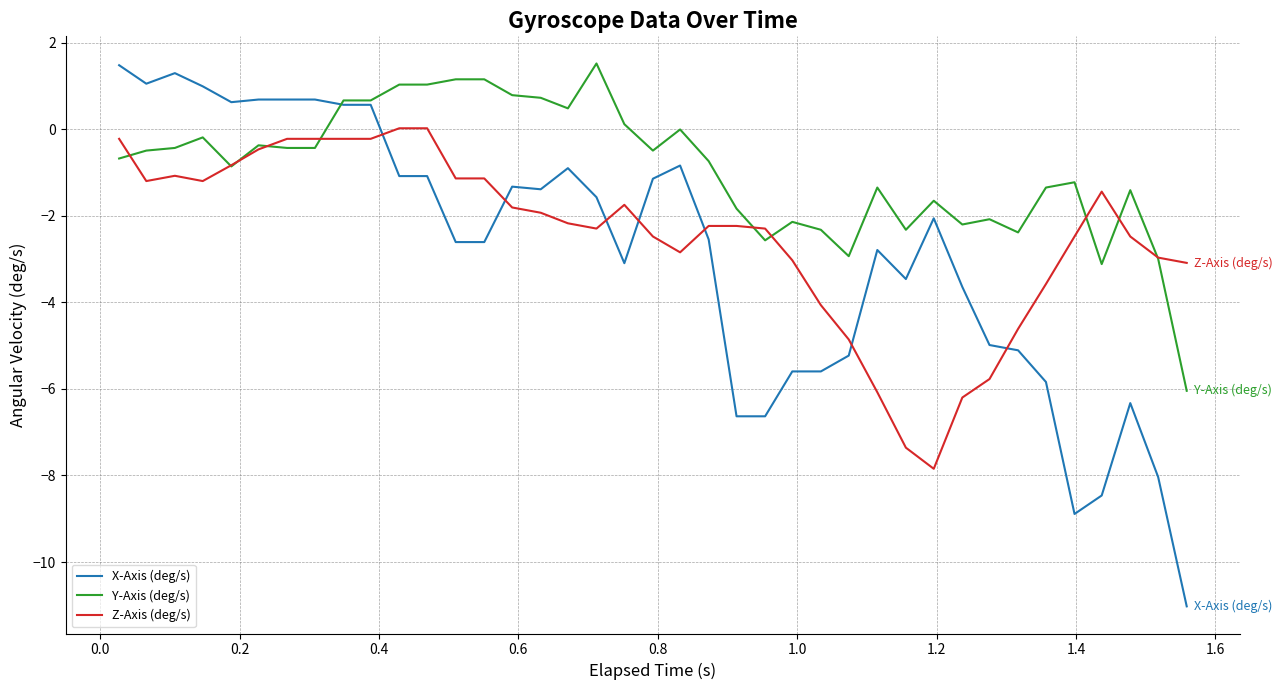

After their last crossing, which series has the higher values: X-Axis (deg/s) or Z-Axis (deg/s)?

Z-Axis (deg/s)